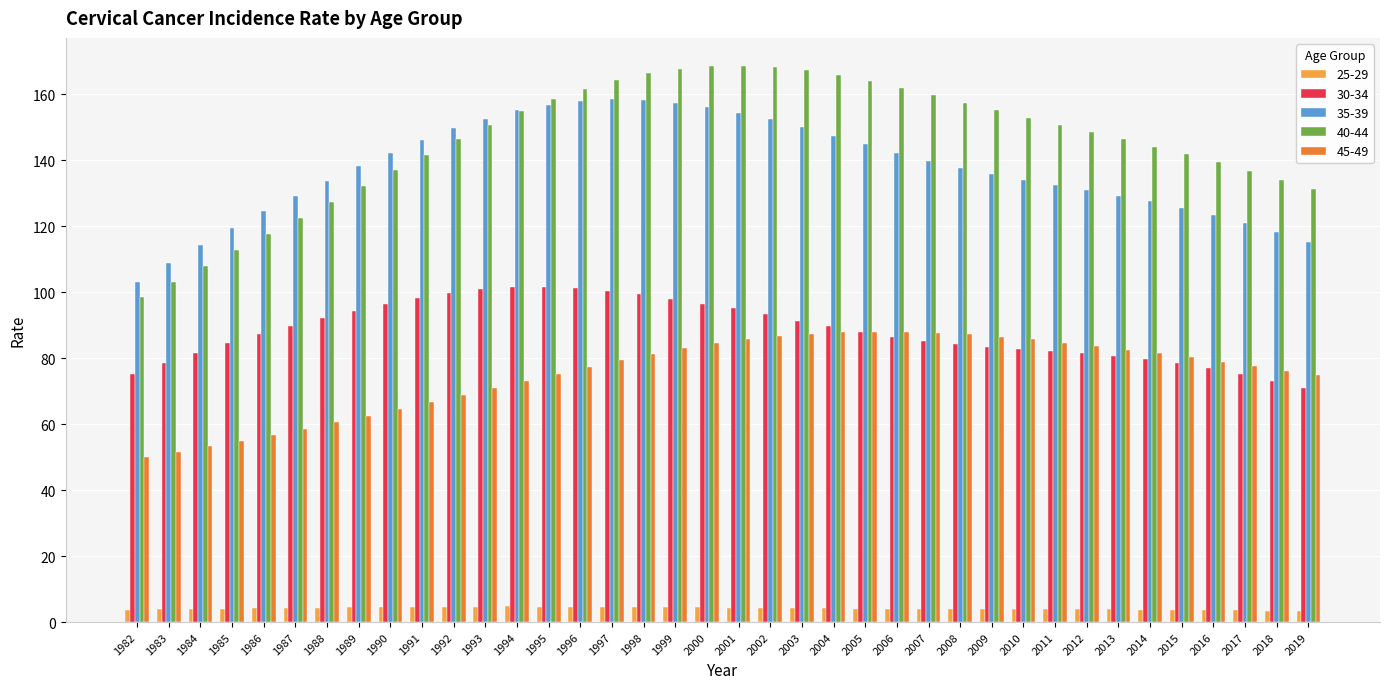

Is the value of 40-44 at 2018 greater than the value of 35-39 at 2014?

Yes